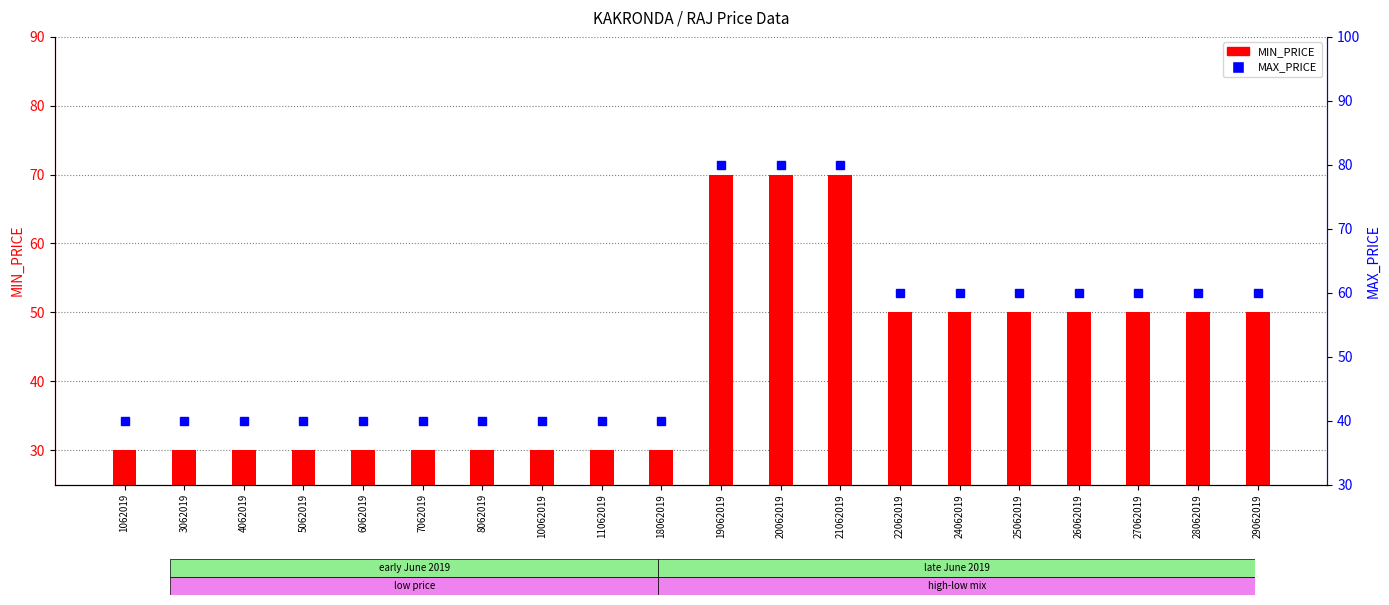

What is the difference between the MAX_PRICE values at 25062019 and 7062019?

20